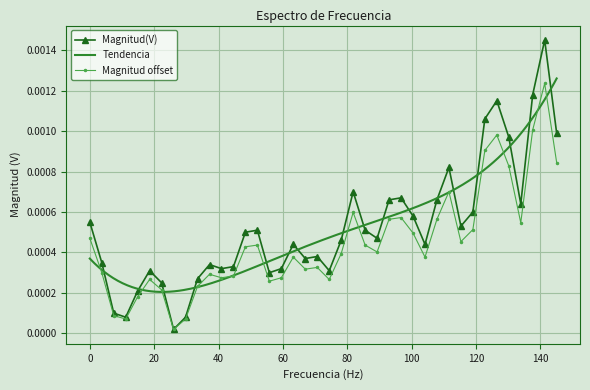

Which category has the lowest value across all series?

26.03